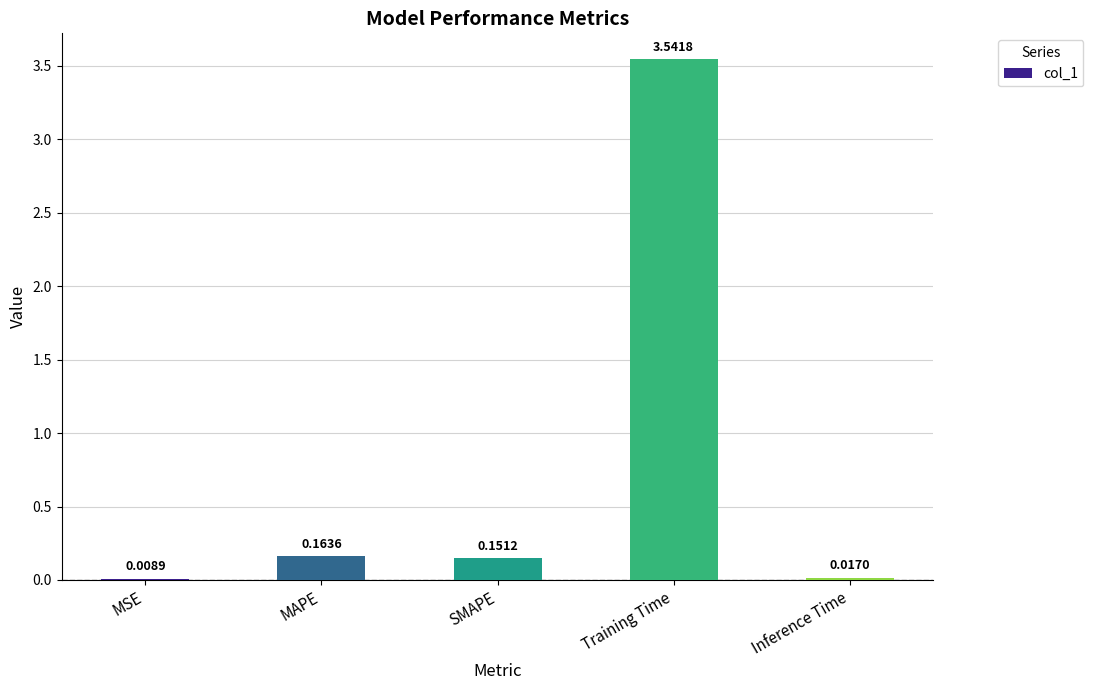

Which has a higher value, MSE or Inference Time?

Inference Time